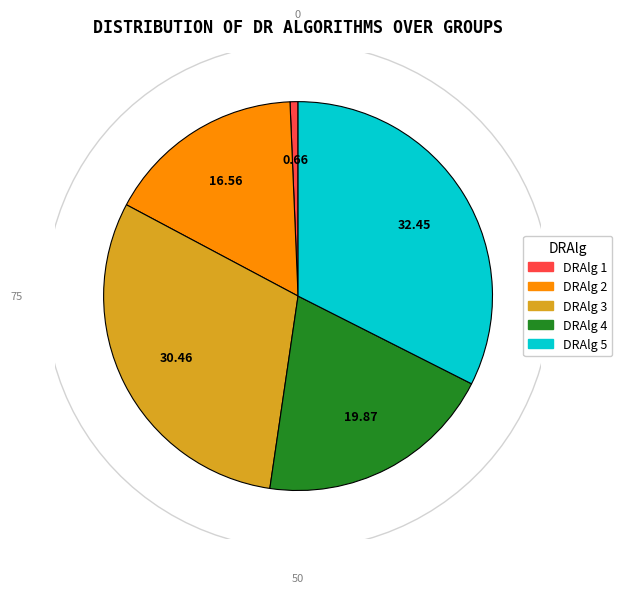

Does 3 account for over 50% of the chart?

No